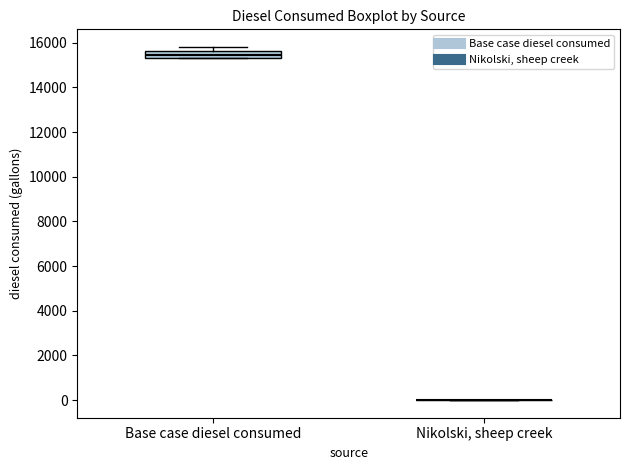

Comparing the boxes themselves (not the whiskers), which one is the tallest?

Base case diesel consumed